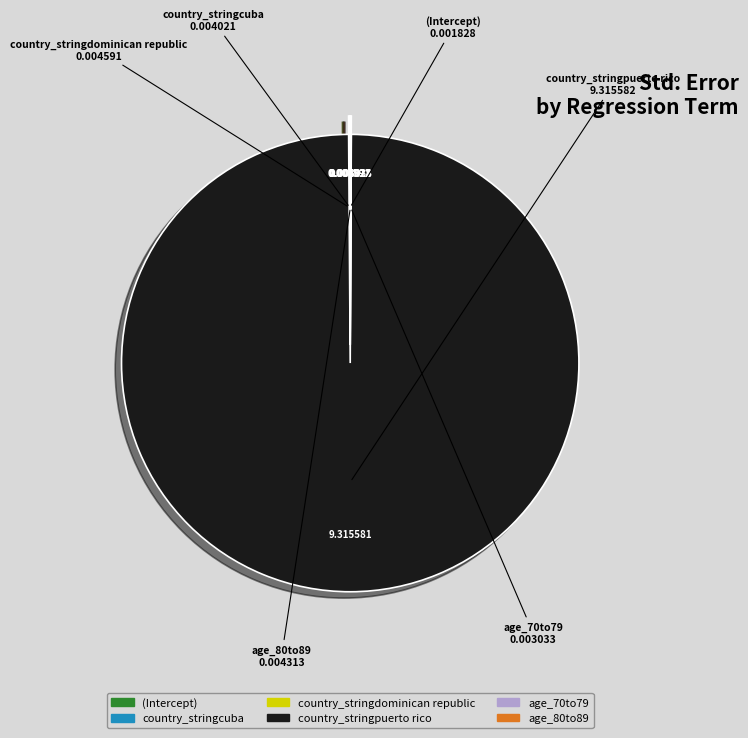

Which slice is the largest?

country_stringpuerto rico